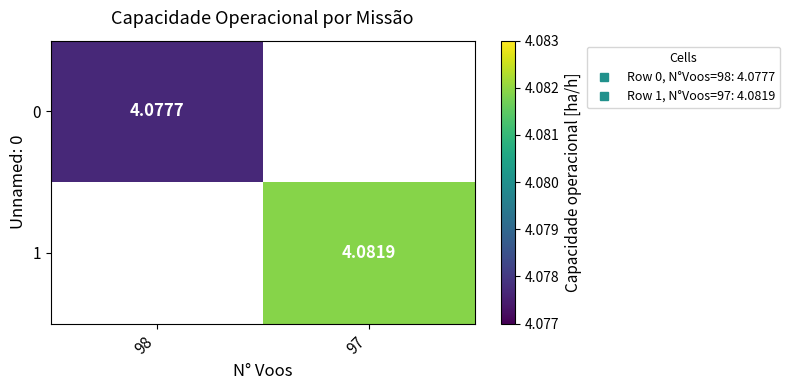

At how many categories does at least one series exceed 4?

2